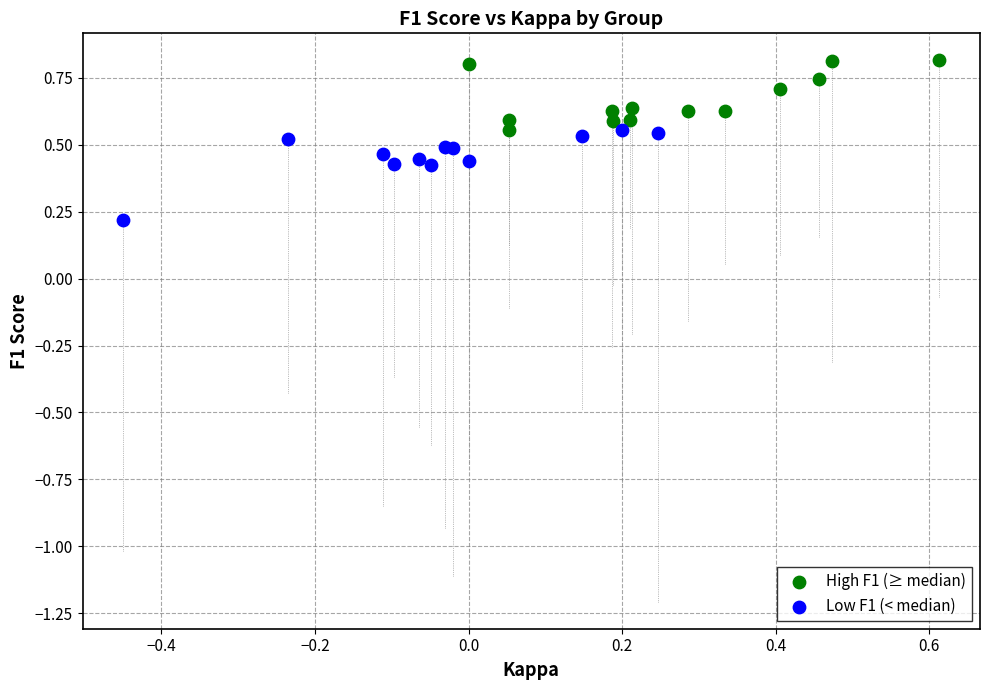

Which series has the widest spread of Y values?

Low F1 (< median)